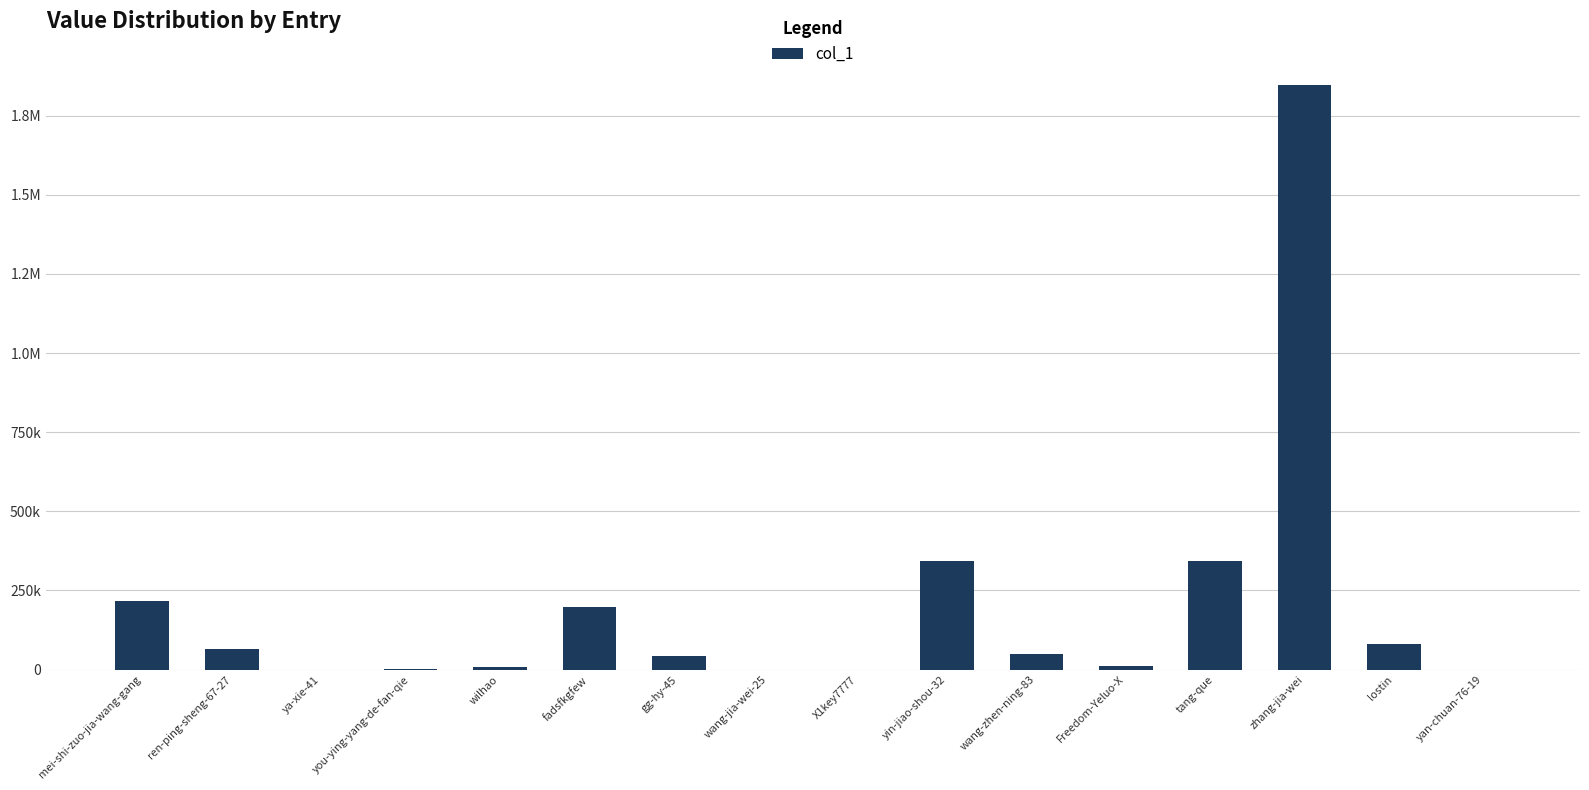

At which category does the chart reach its minimum across all series?

yan-chuan-76-19